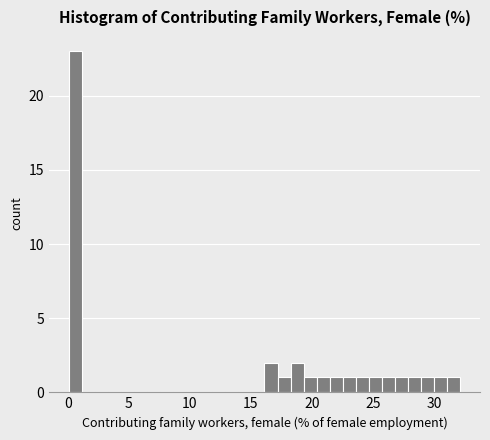

Around what value on the x-axis is the tallest bar? Give the approximate position of its centre, as read against the axis.

0.5